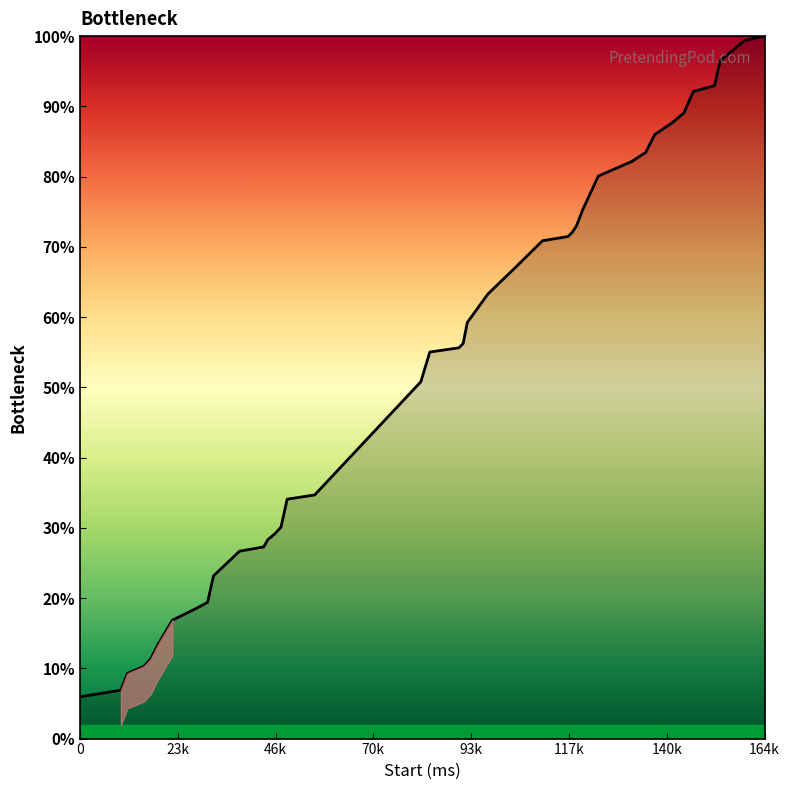

Reading right to left, what are all the values shown in this chart?

100.0	99.4	96.5	92.9	92.1	89.1	87.7	86.0	83.4	82.1	80.1	75.3	73.0	72.1	71.5	70.9	67.1	63.3	59.2	56.2	55.6	55.0	50.8	34.7	34.1	30.1	29.2	28.3	27.3	26.7	23.2	19.4	18.5	16.9	13.4	11.3	10.3	9.3	6.9	5.9